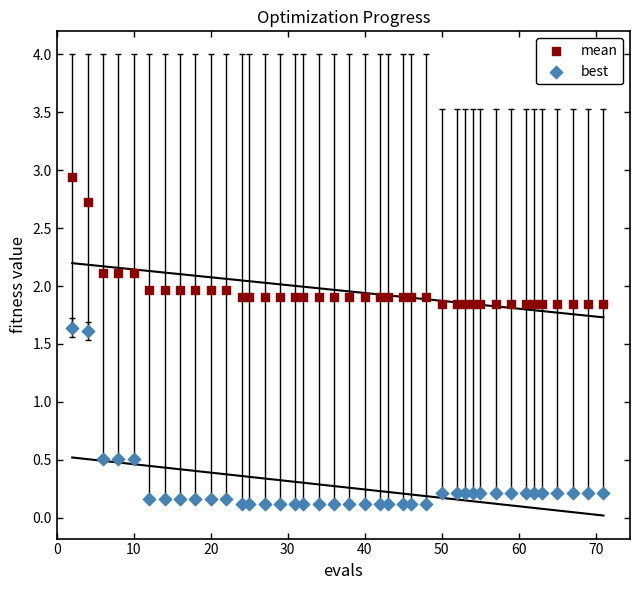

Which series reaches the maximum Y coordinate?

mean